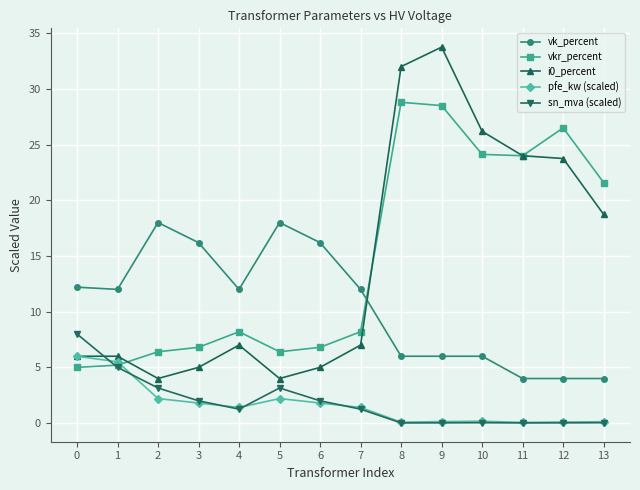

True or false: sn_mva (scaled) and i0_percent intersect in this chart.

True